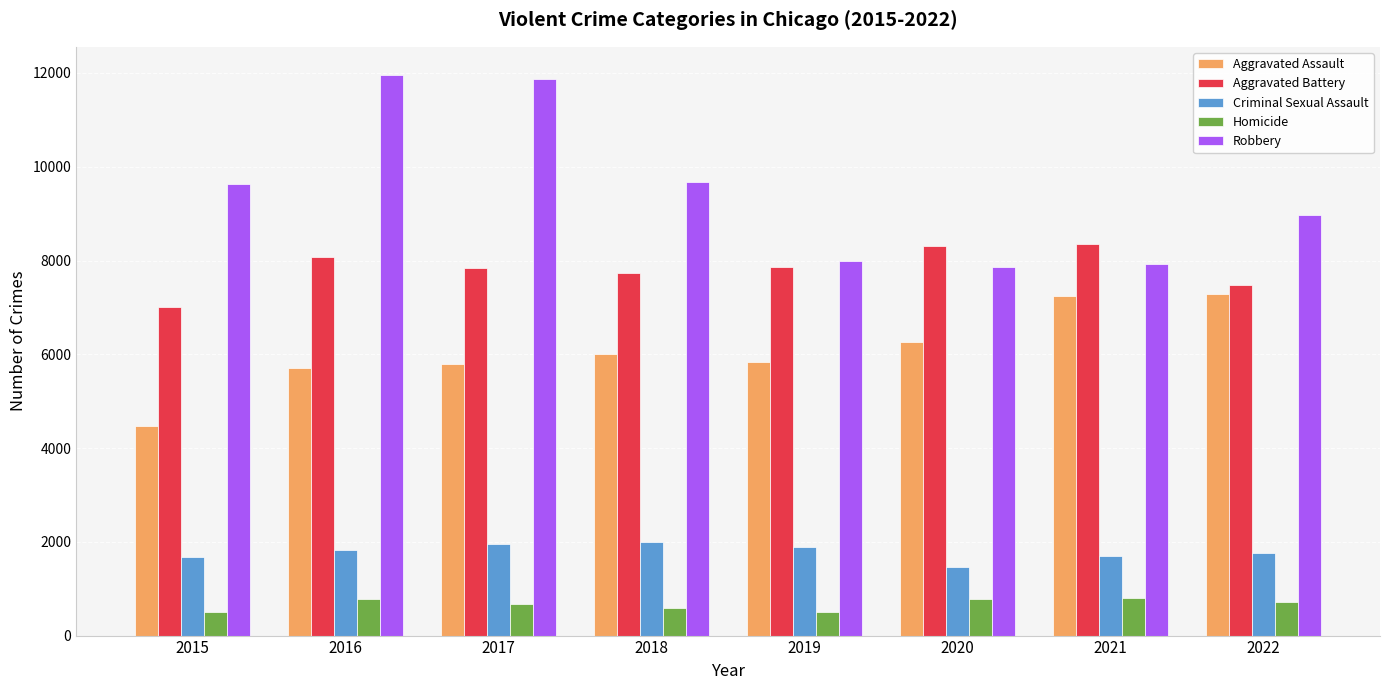

Rank the series by their maximum value, from lowest to highest.

Homicide, Criminal Sexual Assault, Aggravated Assault, Aggravated Battery, Robbery